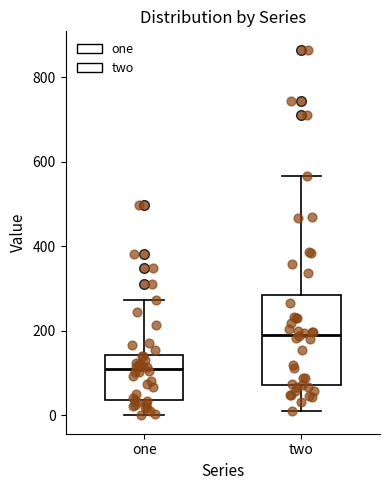

Where is the lower edge of the box for two on the y-axis? The values are not printed on the chart, so give them approximately, as read against the axis.

80